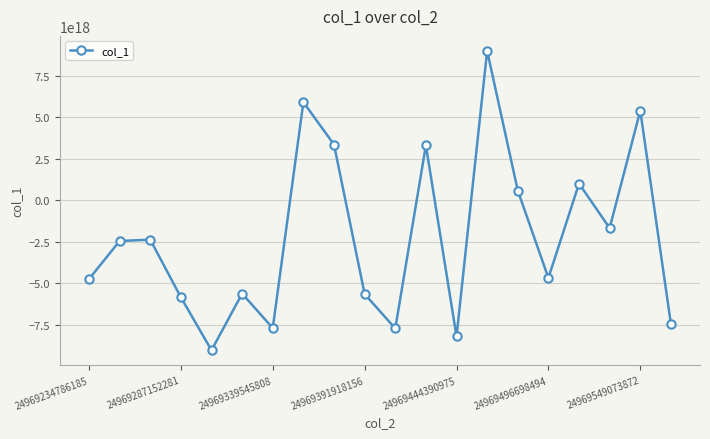

True or false: there are more than 0 points higher than both neighbors.

True